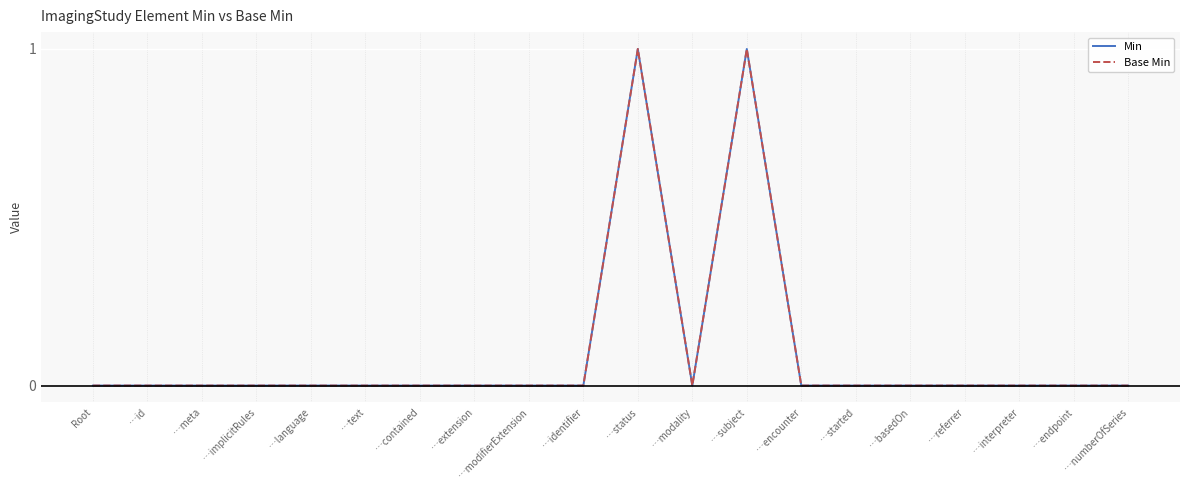

Does the chart display data point markers on the line(s)?

No